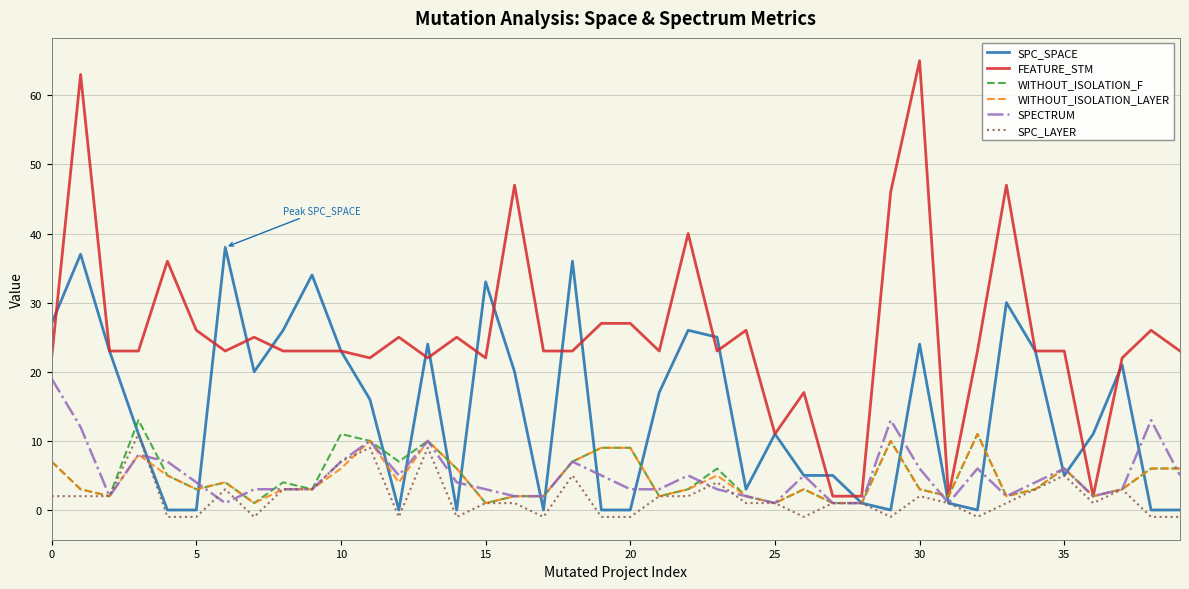

Which series has the widest spread of values?

FEATURE_STM